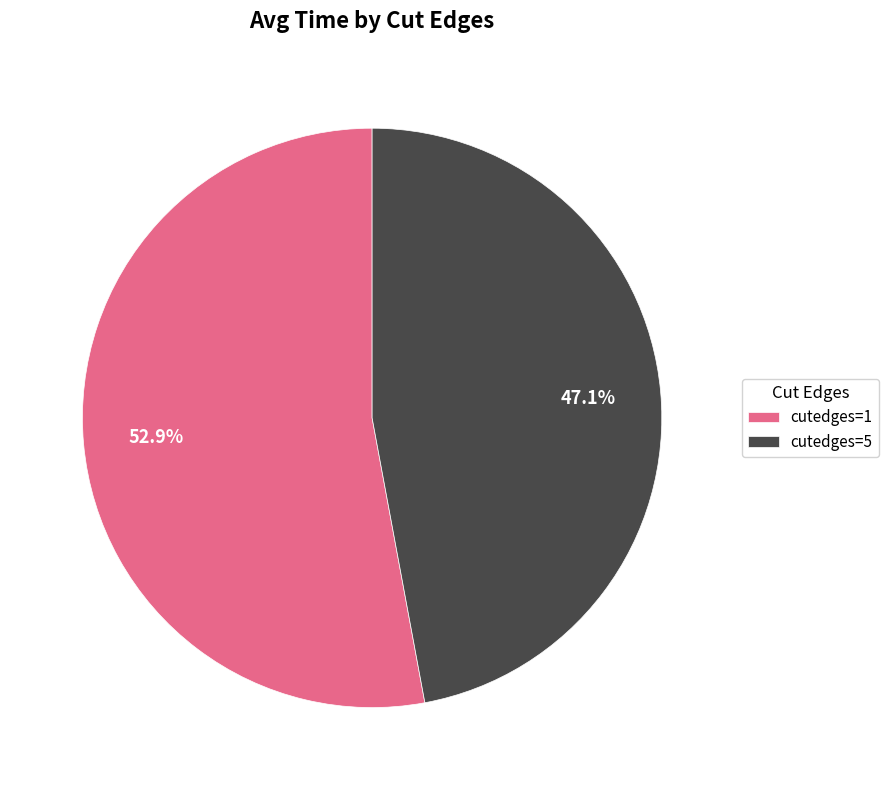

Which slice is the smallest?

cutedges=5